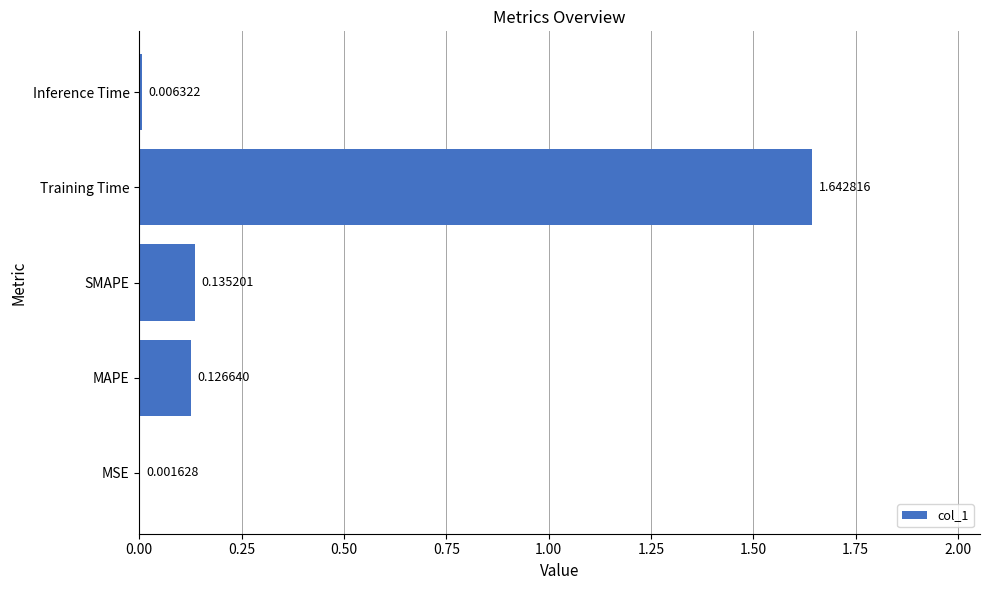

Between Inference Time and SMAPE, which is larger?

SMAPE